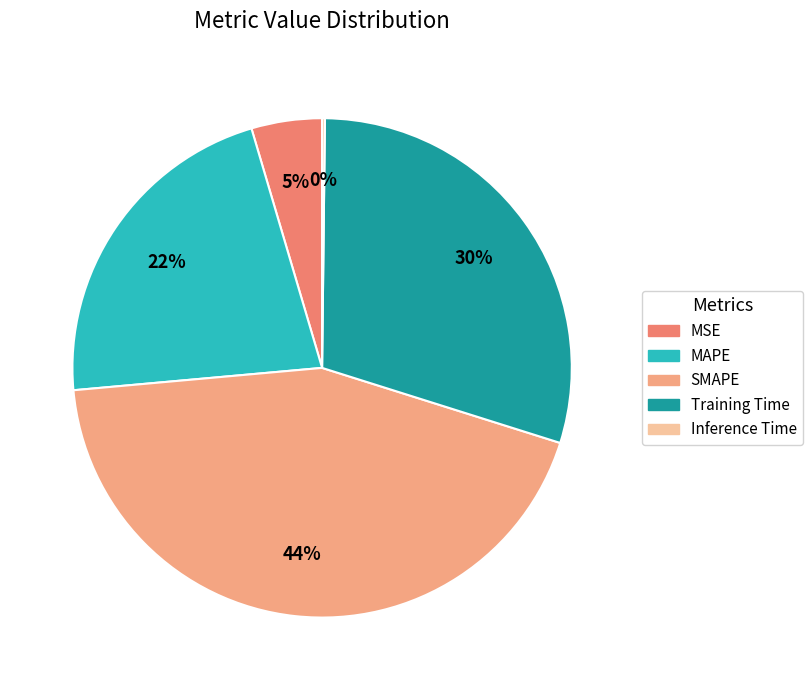

Is it true that MSE is 12% of the pie?

False